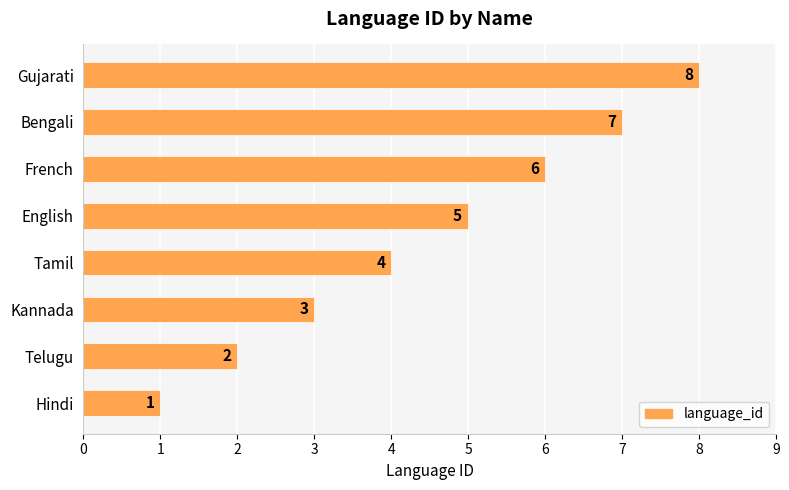

List the labels in order of value, smallest first.

Hindi, Telugu, Kannada, Tamil, English, French, Bengali, Gujarati